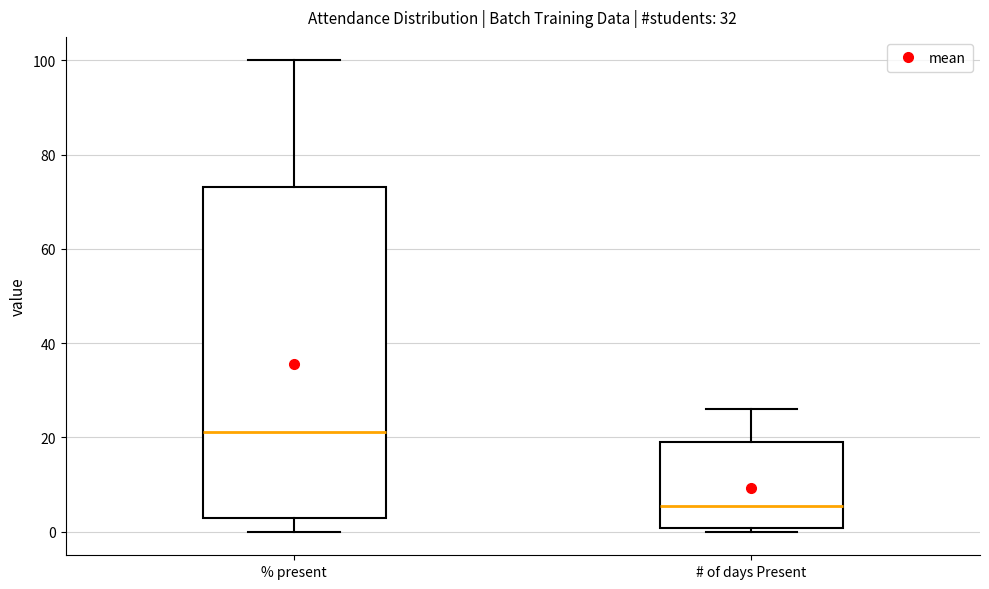

Which box has the highest median line?

% present